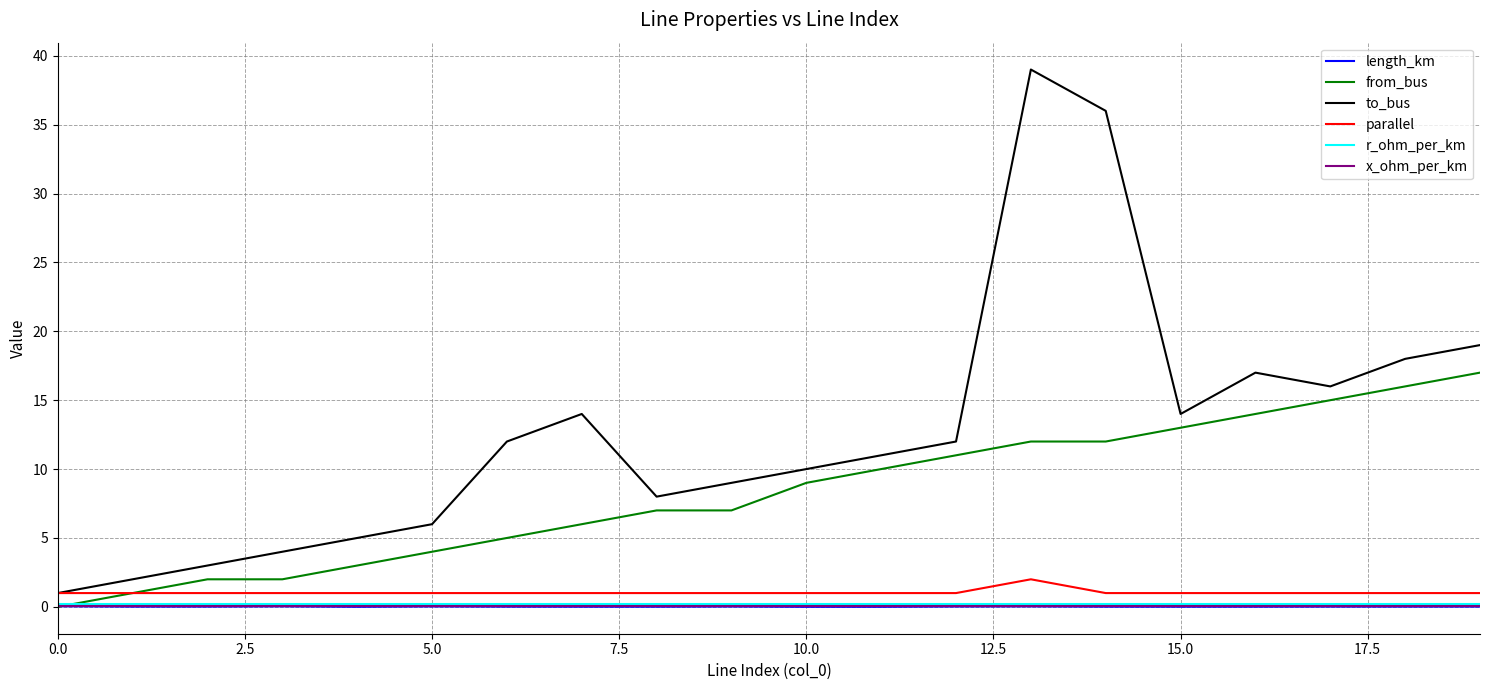

What is the difference between the maximum and second lowest values in the from_bus series?

16.0